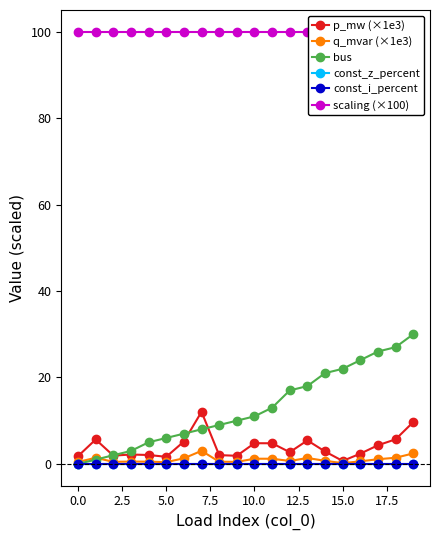

The bus series shows 21.0 at 14. True or false?

True